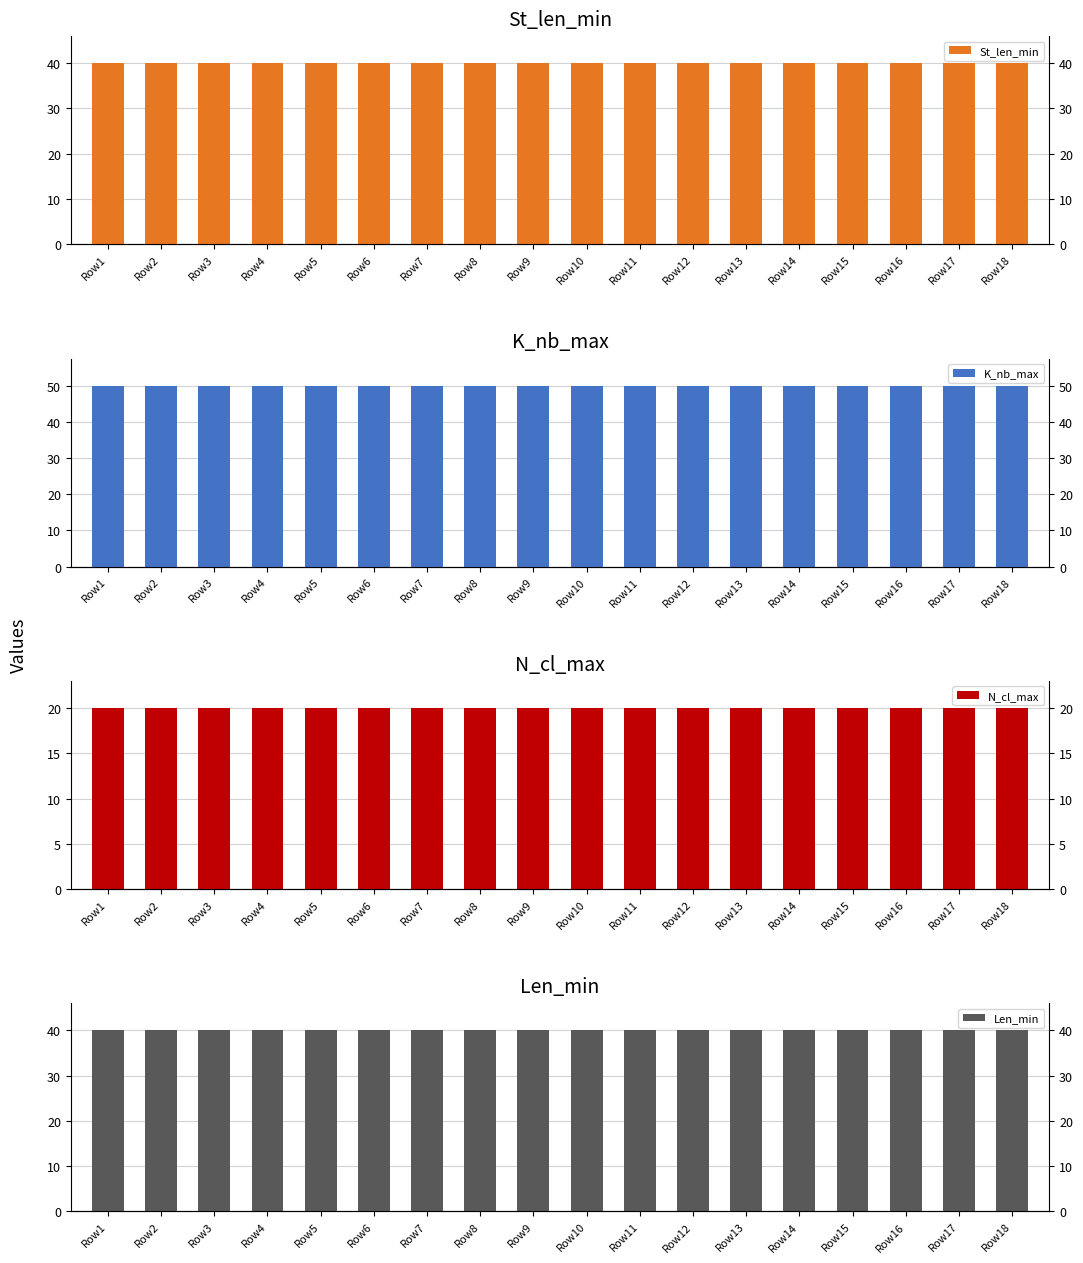

Which has a higher value, Row16 or Row8?

Row16